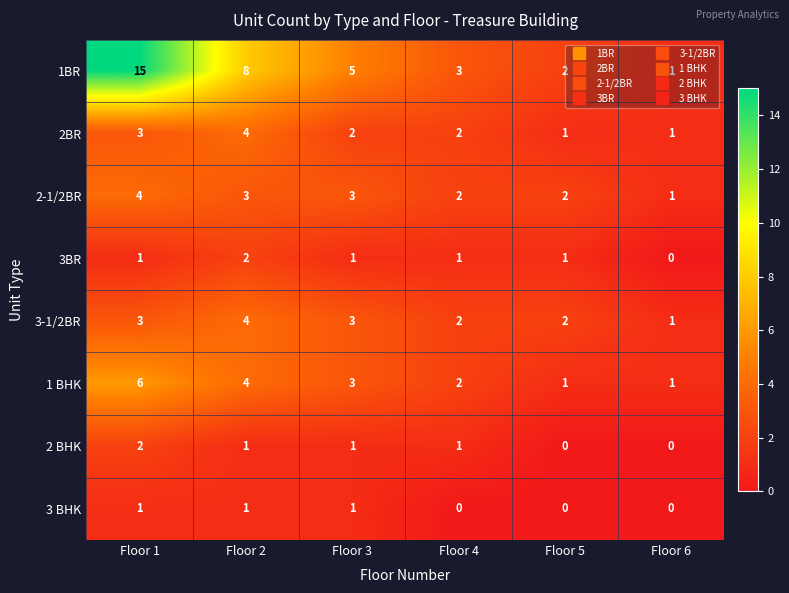

The 3 BHK series shows 0 at Floor 4. True or false?

True